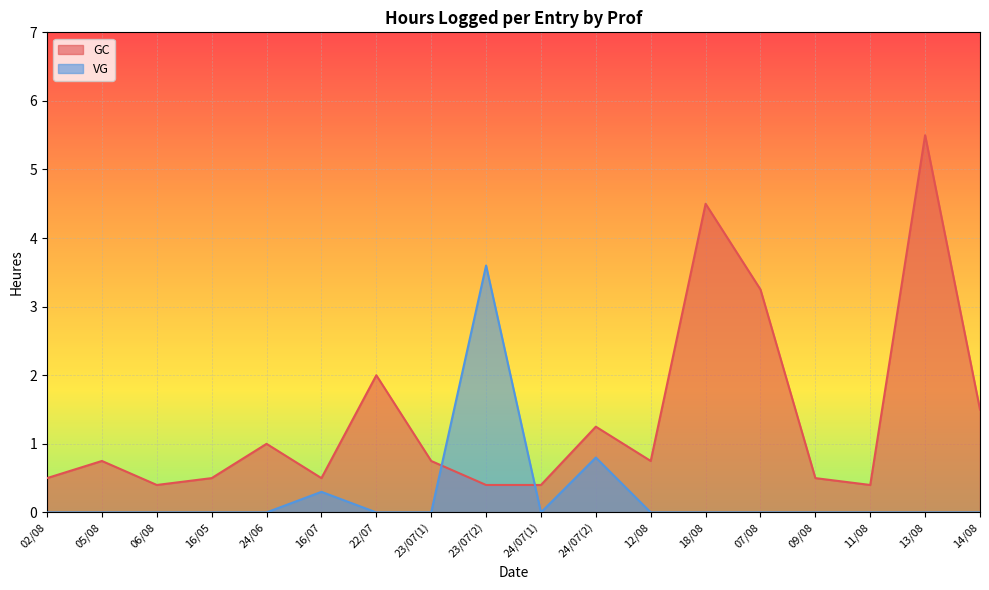

True or false: VG and GC intersect in this chart.

True